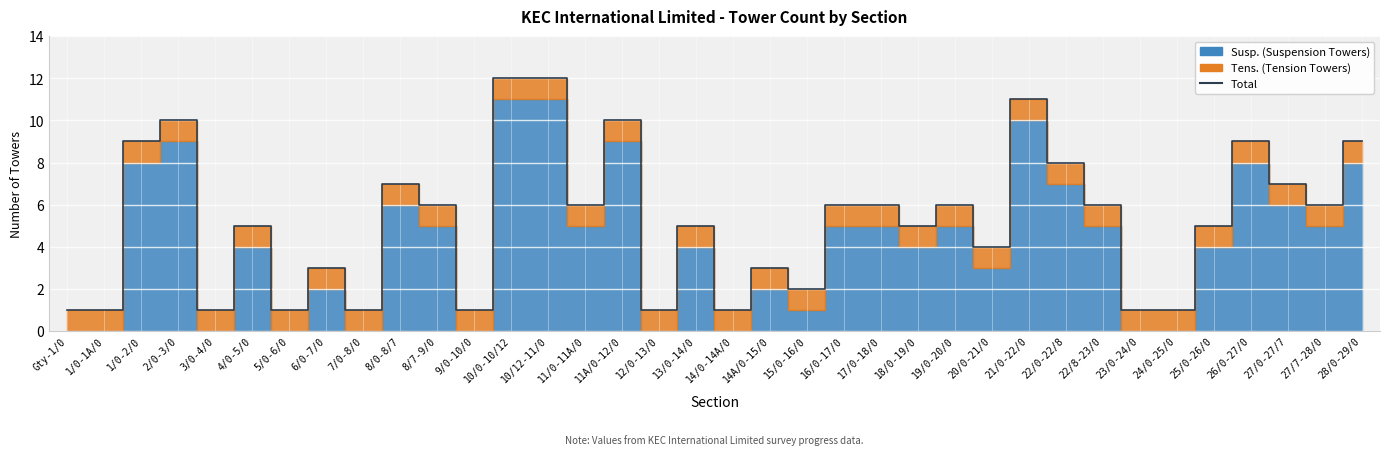

Reading left to right, extract all data points from this chart.

Gty-1/0=1	1/0-1A/0=1	1/0-2/0=9	2/0-3/0=10	3/0-4/0=1	4/0-5/0=5	5/0-6/0=1	6/0-7/0=3	7/0-8/0=1	8/0-8/7=7	8/7-9/0=6	9/0-10/0=1	10/0-10/12=12	10/12-11/0=12	11/0-11A/0=6	11A/0-12/0=10	12/0-13/0=1	13/0-14/0=5	14/0-14A/0=1	14A/0-15/0=3	15/0-16/0=2	16/0-17/0=6	17/0-18/0=6	18/0-19/0=5	19/0-20/0=6	20/0-21/0=4	21/0-22/0=11	22/0-22/8=8	22/8-23/0=6	23/0-24/0=1	24/0-25/0=1	25/0-26/0=5	26/0-27/0=9	27/0-27/7=7	27/7-28/0=6	28/0-29/0=9